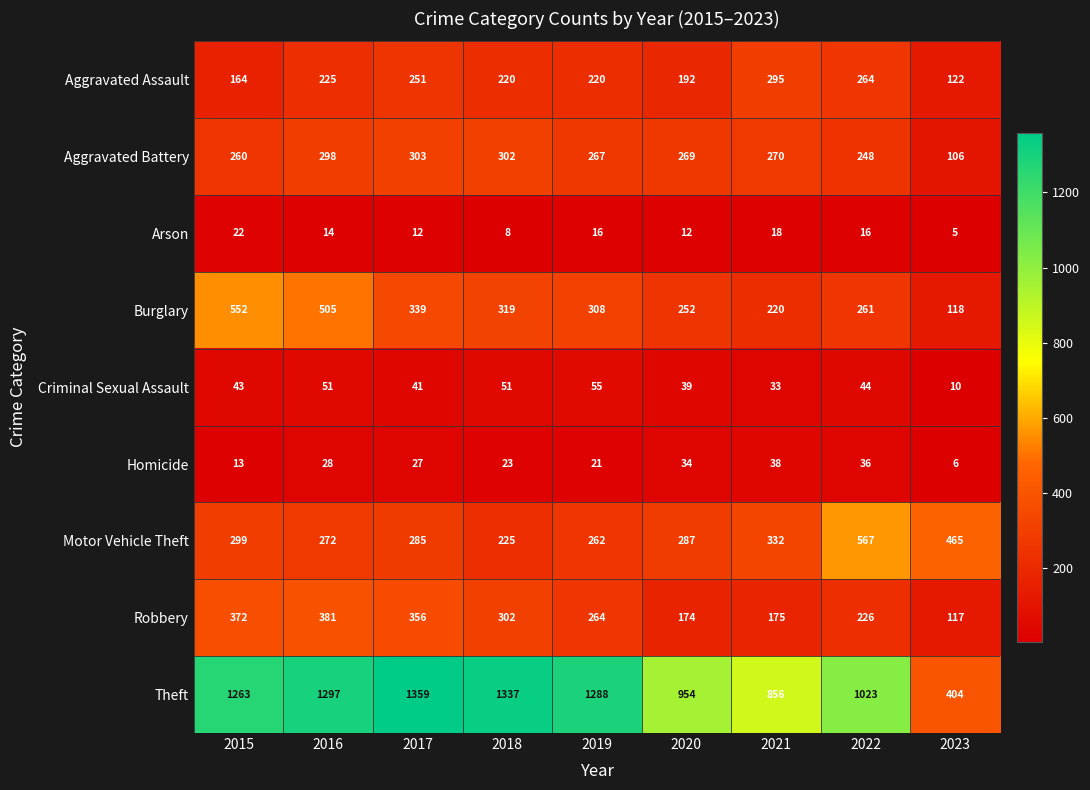

How many data points does each series have?

9